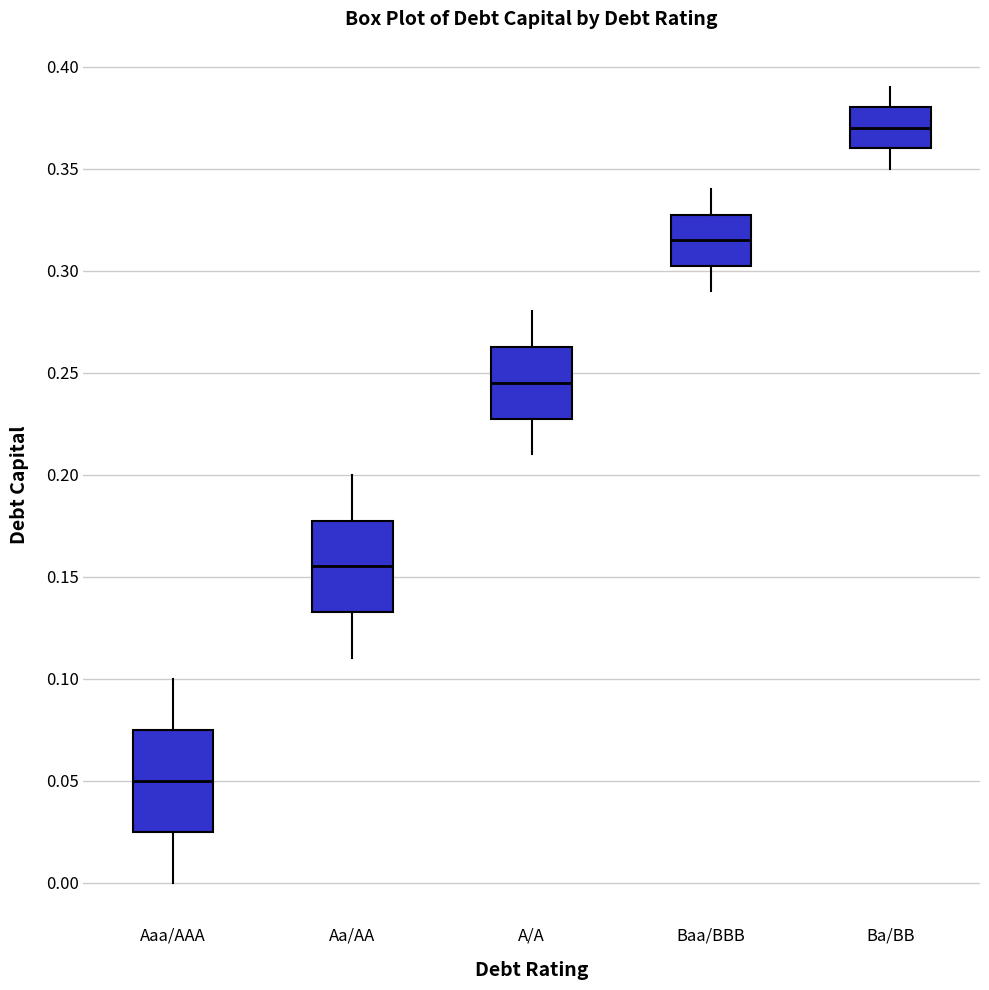

Comparing the boxes themselves (not the whiskers), which one is the tallest?

Aaa/AAA